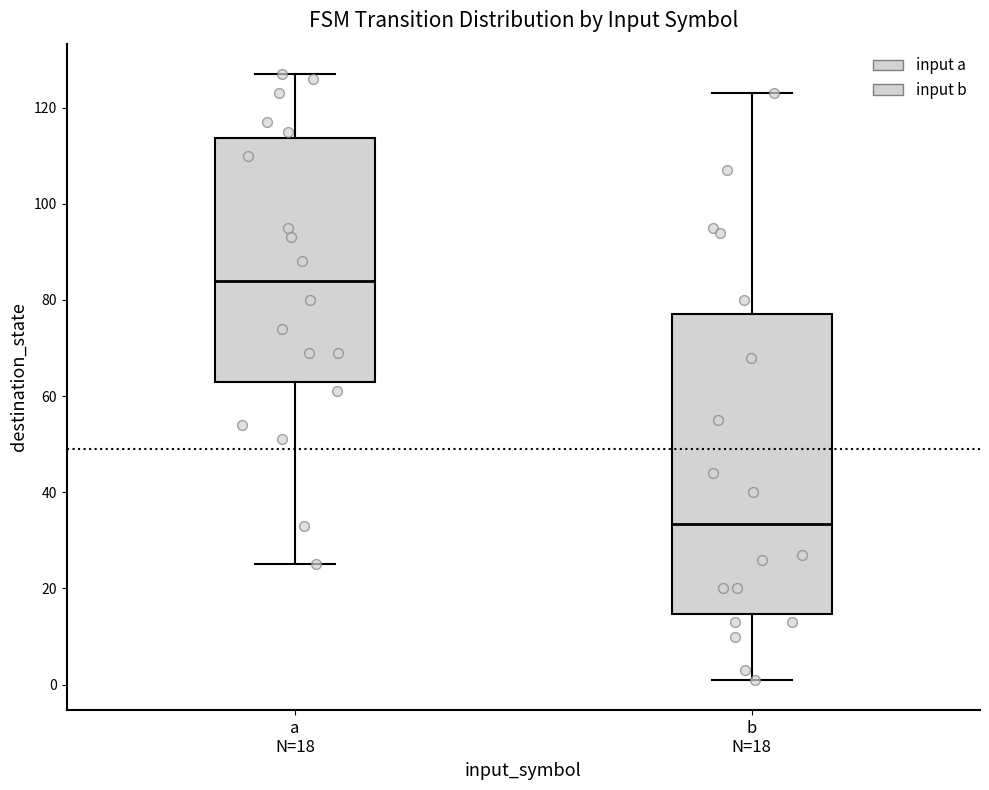

Reading left to right, read every box against the y-axis: the position of its median line, the range the box covers, and the ends of its whiskers. The values are not printed on the chart, so give them approximately, as read against the axis.

a N=18: median 84, box 64 to 114, whiskers 26 to 128
b N=18: median 34, box 14 to 78, whiskers 2 to 124